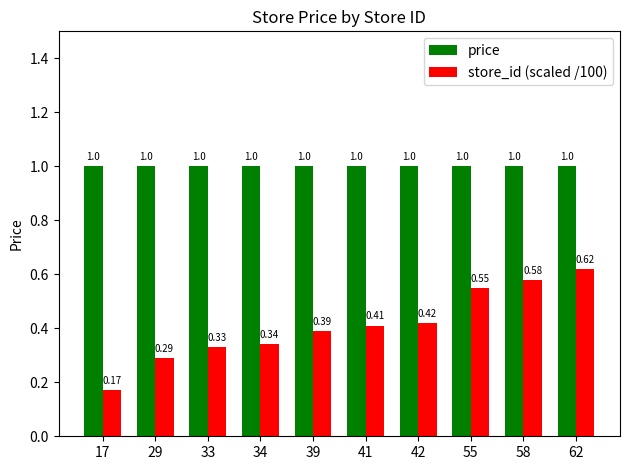

Which series has the largest range (max minus min)?

store_id (scaled /100)